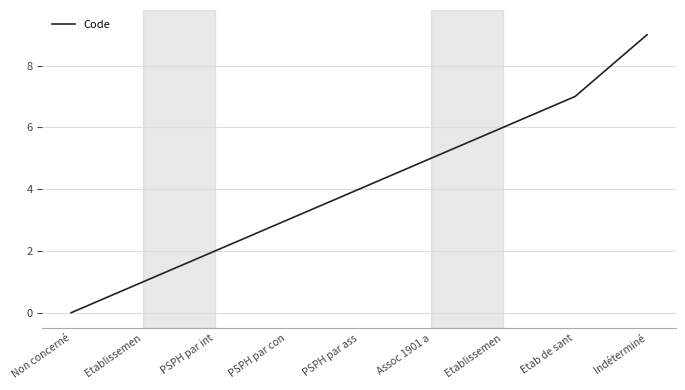

How many lines are shown in the chart?

1